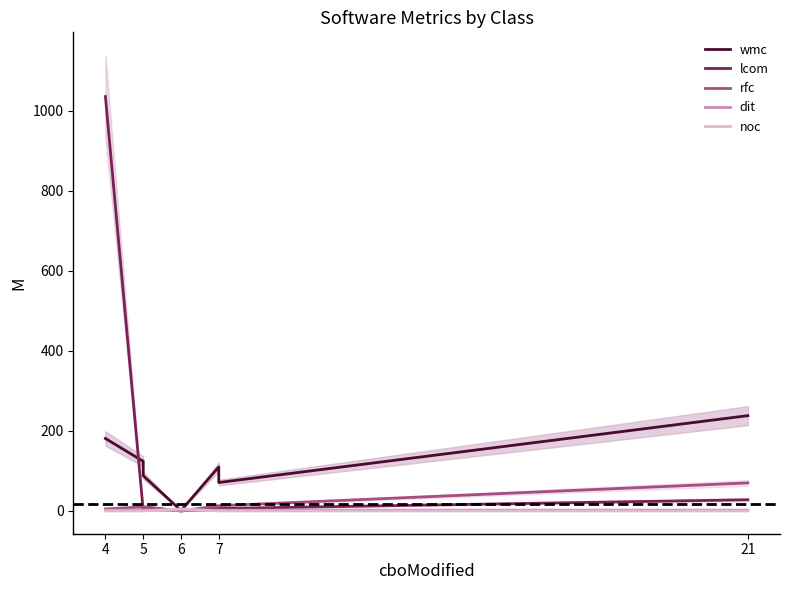

Which category has the lowest value in the rfc series?

6